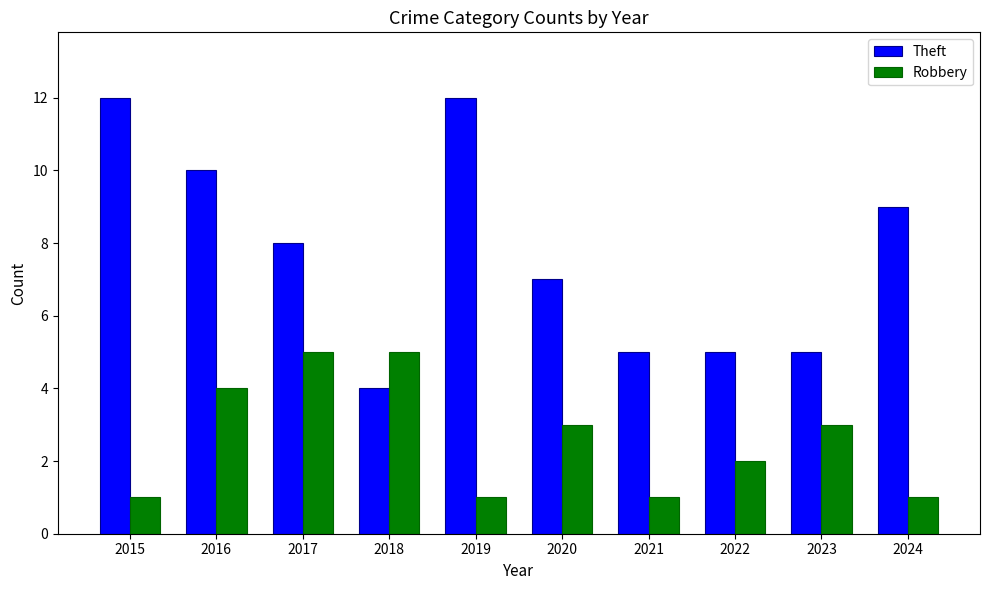

List the series in order of their peak value, highest first.

Theft, Robbery